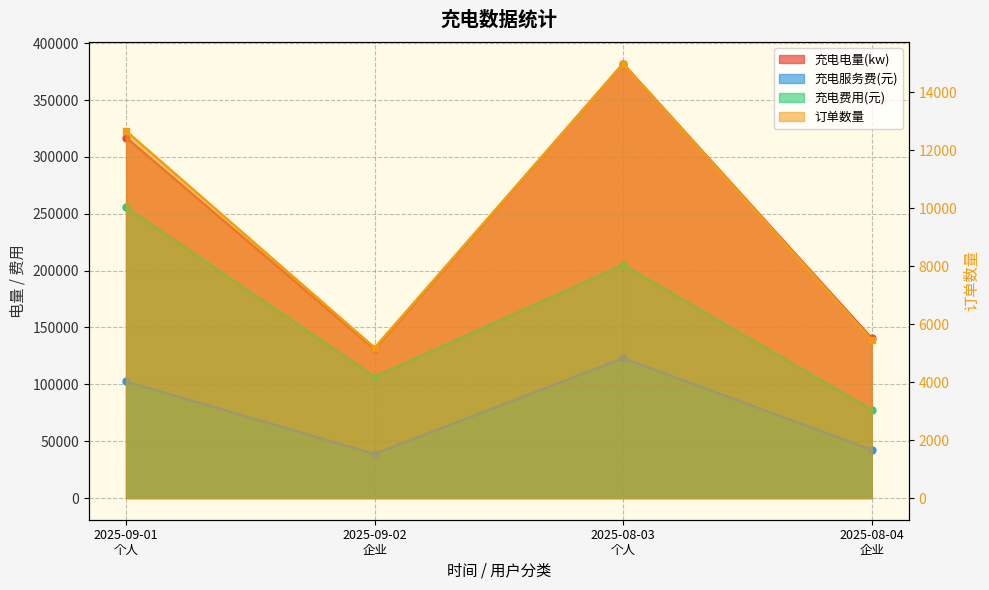

Which series has the largest total across all categories?

充电电量(kw)